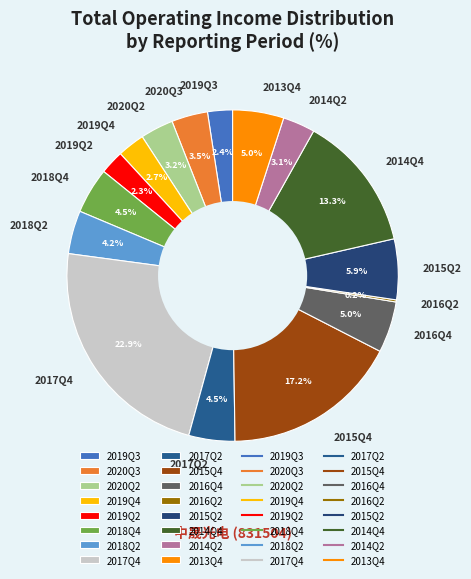

Does 2019Q4 represent more than half of the total?

No